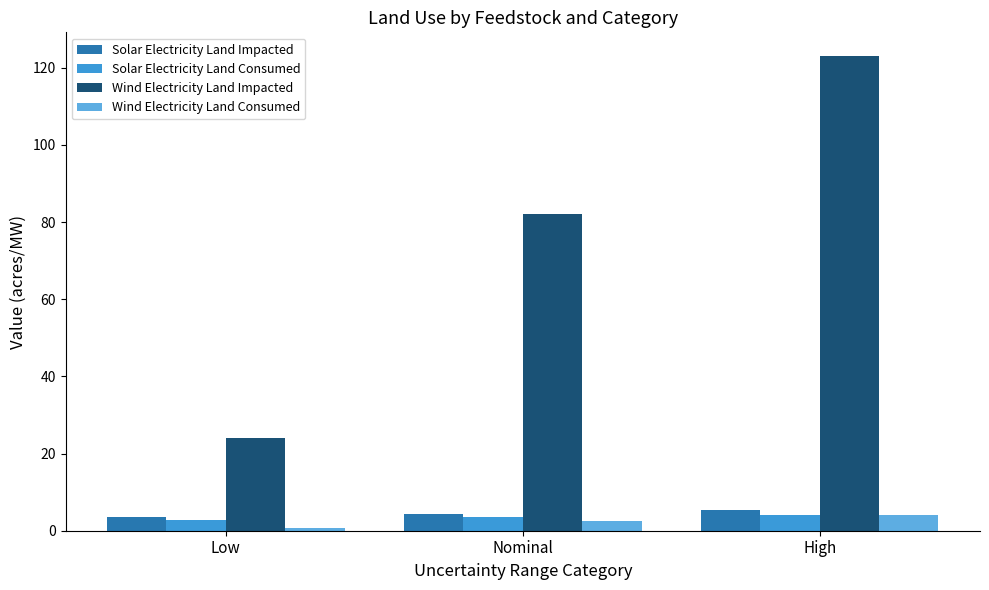

Count the Wind Electricity Land Impacted values in the range 24 to 123.

3